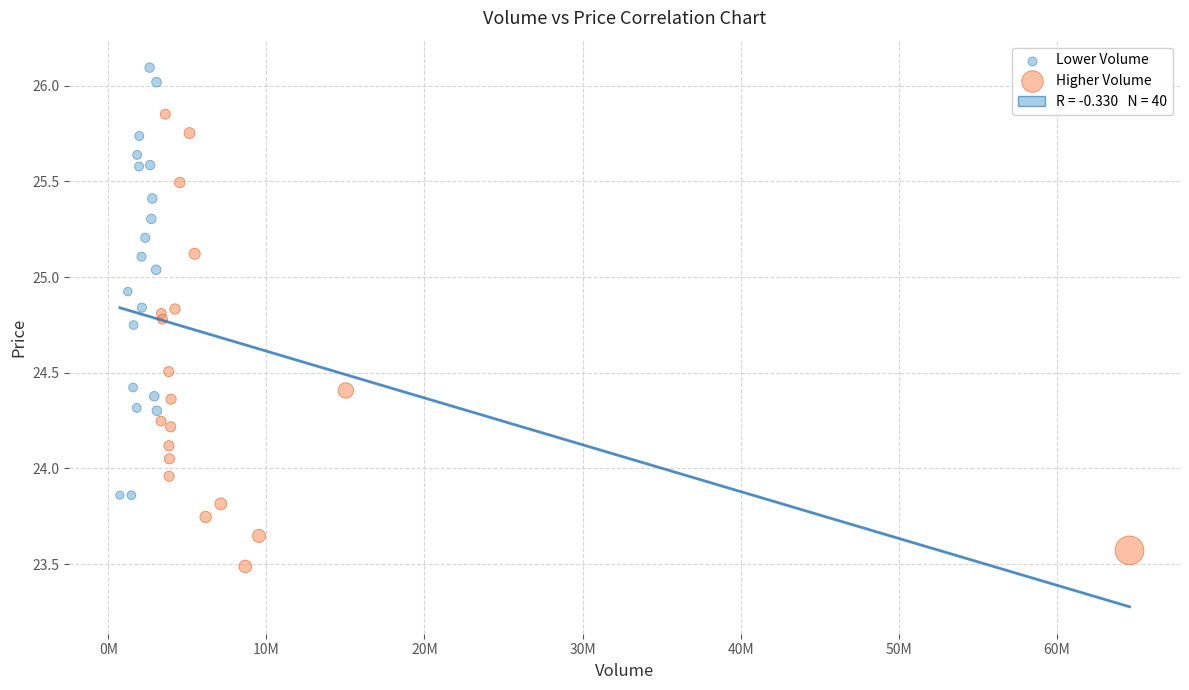

Which series reaches the minimum Y coordinate?

Higher Volume